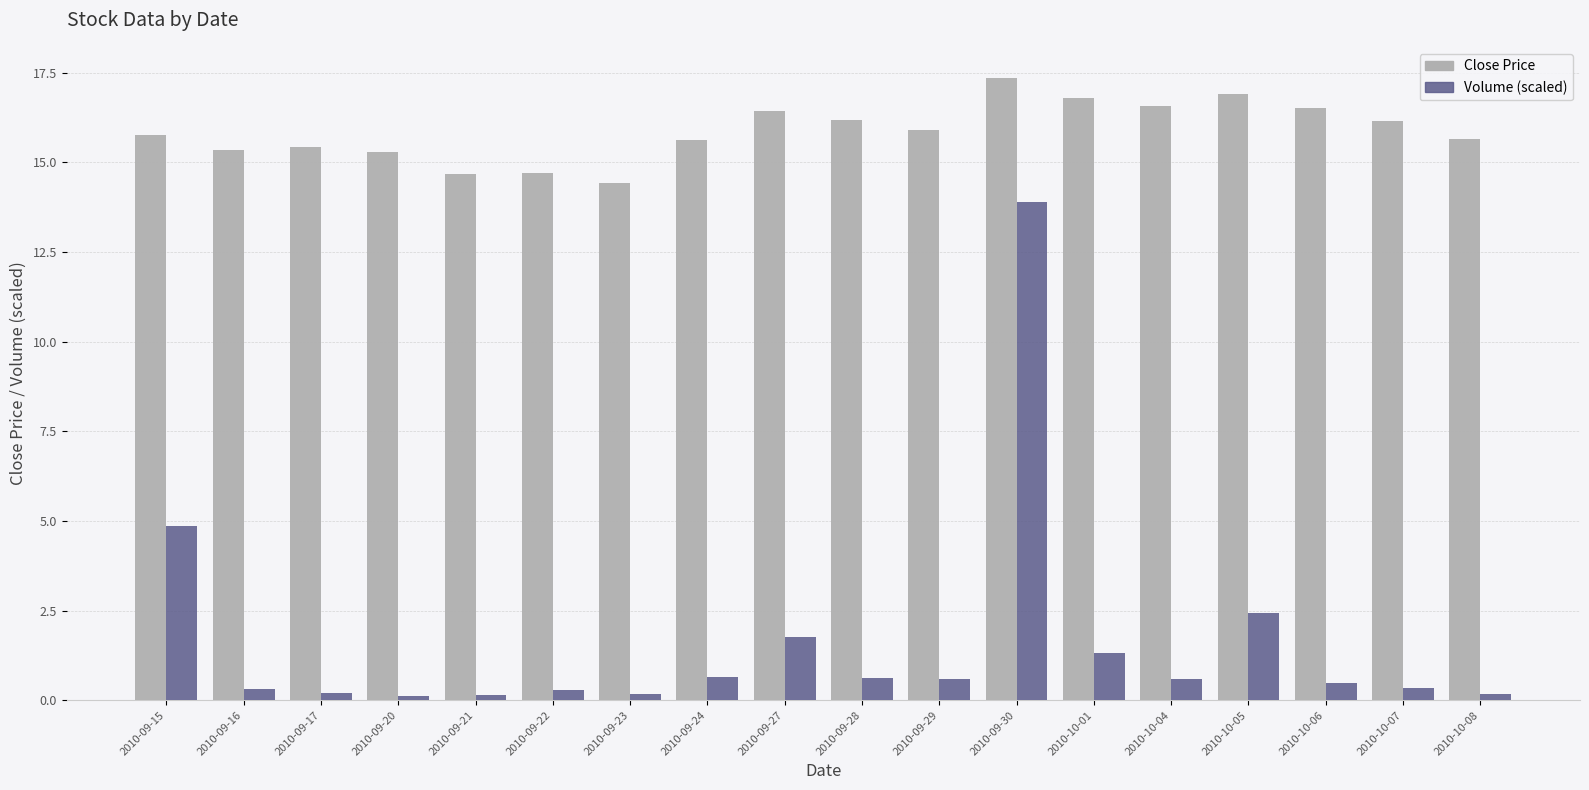

At 2010-10-06, list the series in order from largest to smallest.

Close Price, Volume (scaled)